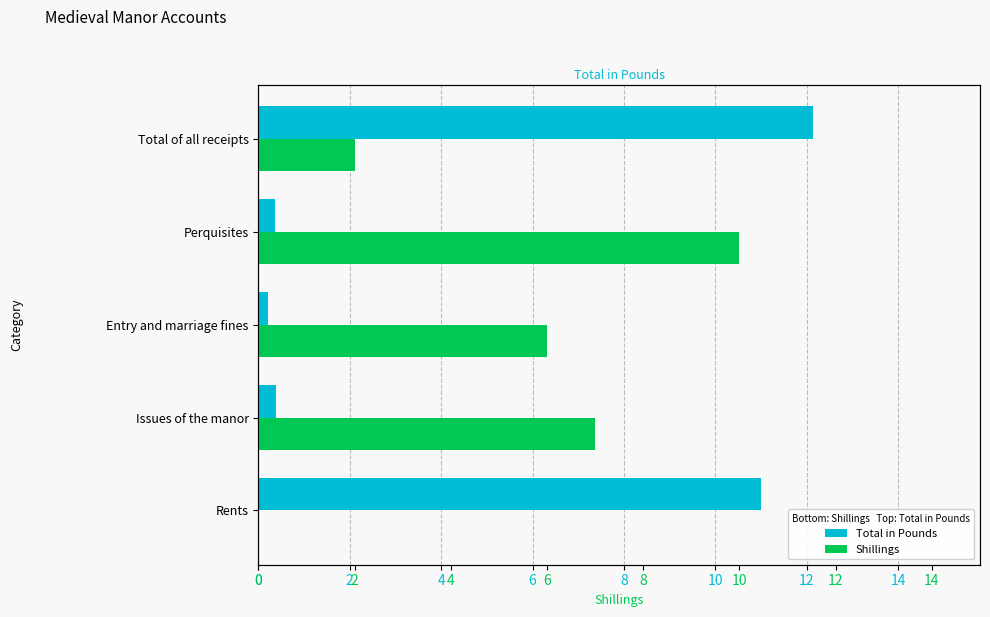

Are the bars horizontal?

Yes